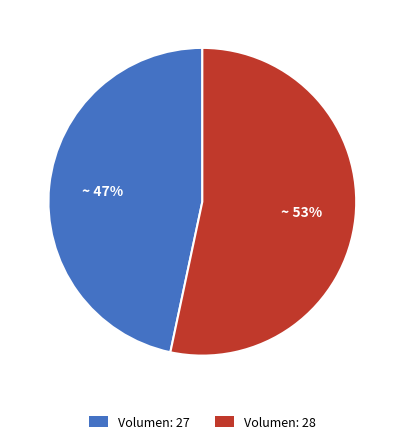

The Volumen: 28 slice represents 53% of the pie. True or false?

True